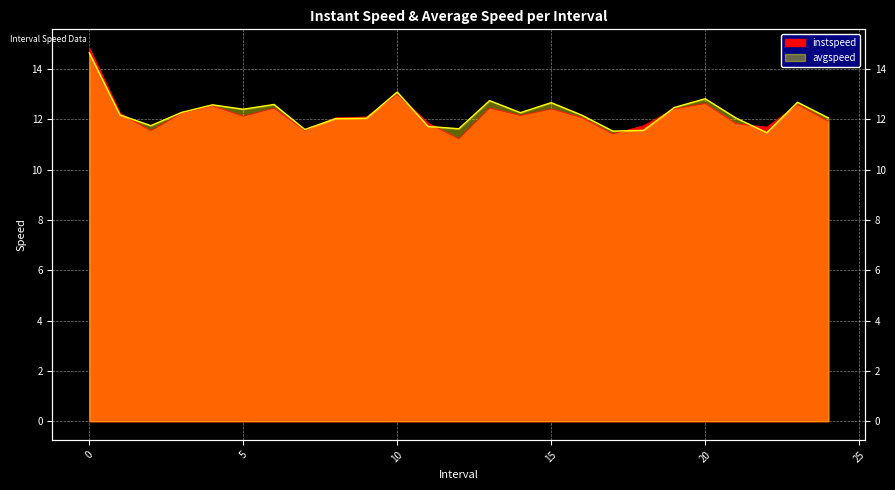

Between which two adjacent categories do instspeed and avgspeed first intersect?

1 and 2